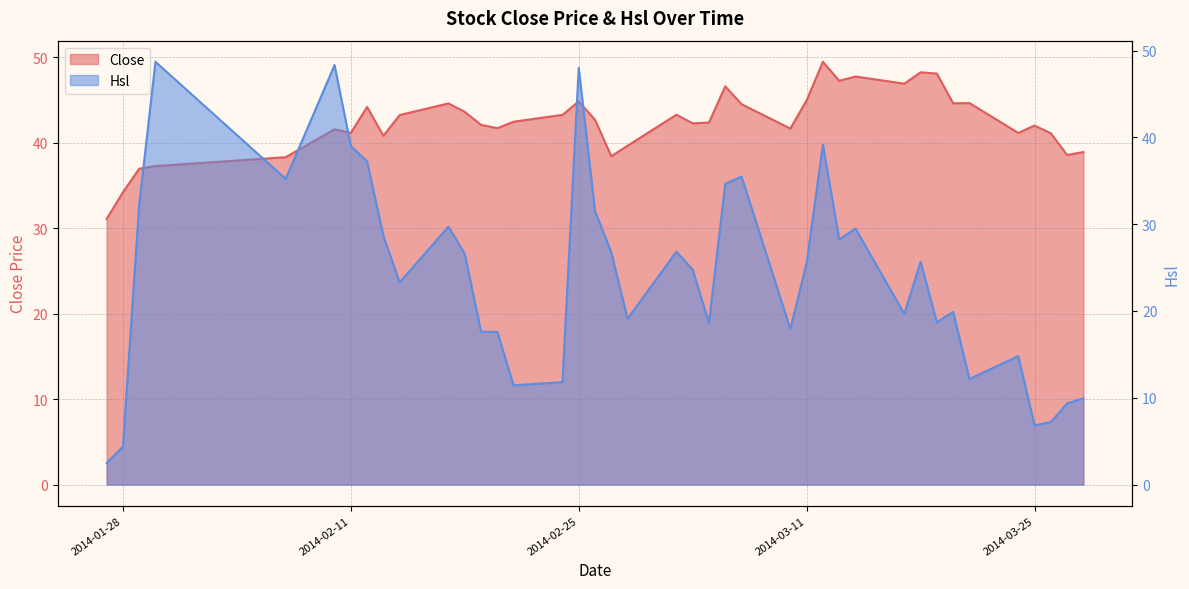

What is the difference between the highest and lowest values at 2014-03-06?

12.0